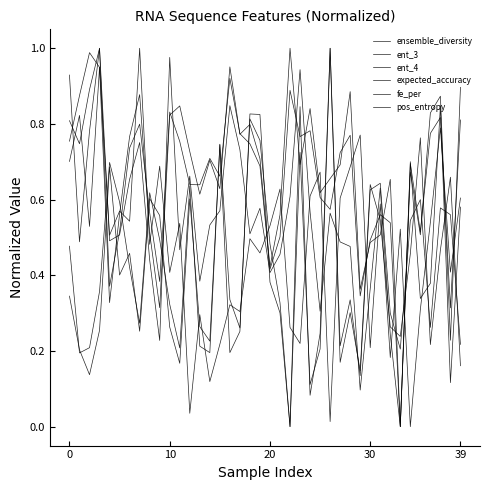

What is the sum of all ent_4 values?

26.9